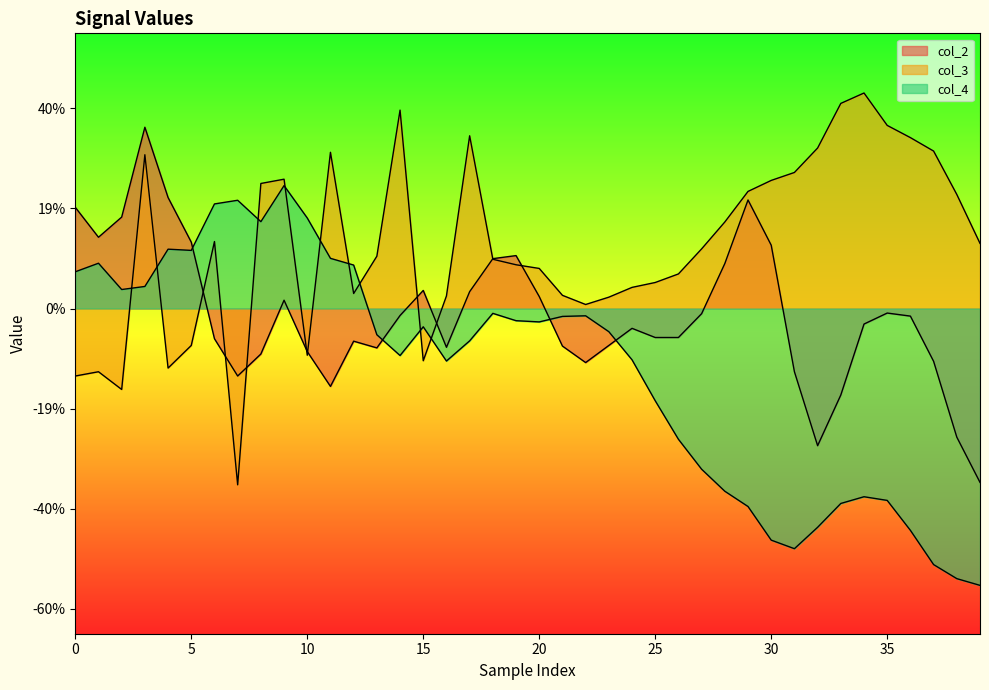

Where is col_3 nearest to the value 0?

22